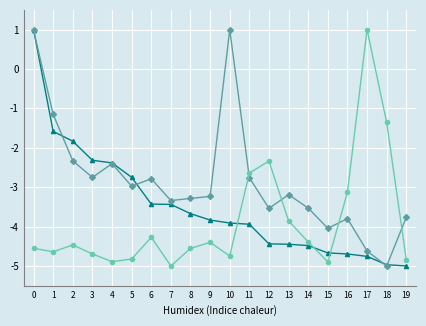

Count the number of data series in this chart.

3